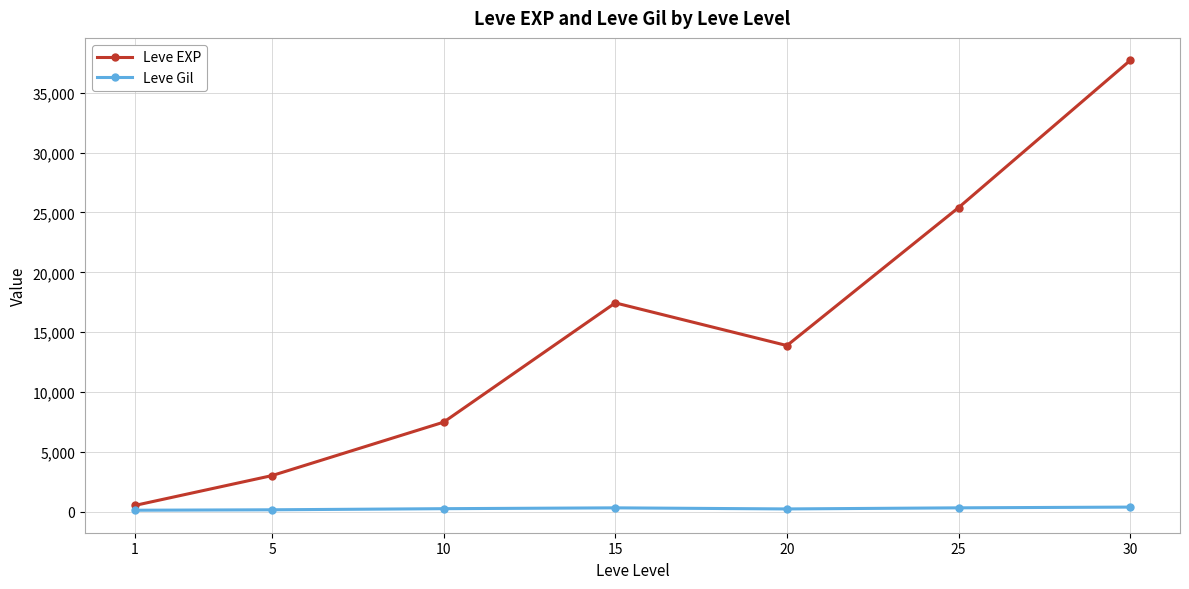

True or false: Leve EXP and Leve Gil cross at least once.

False